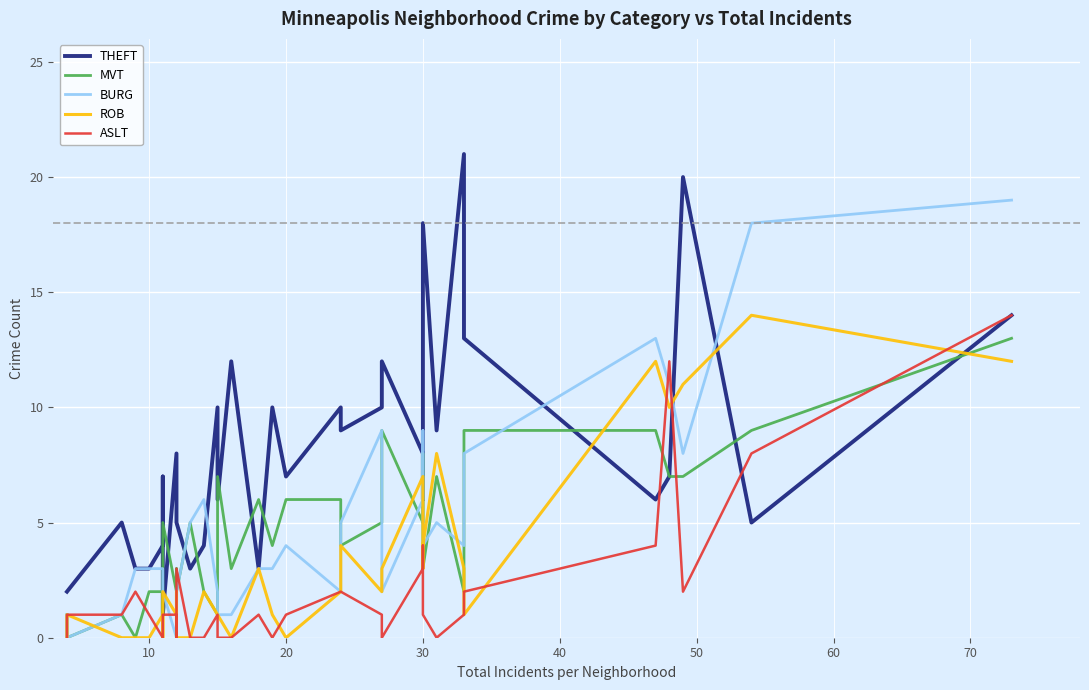

How many categories are shown in the chart?

34